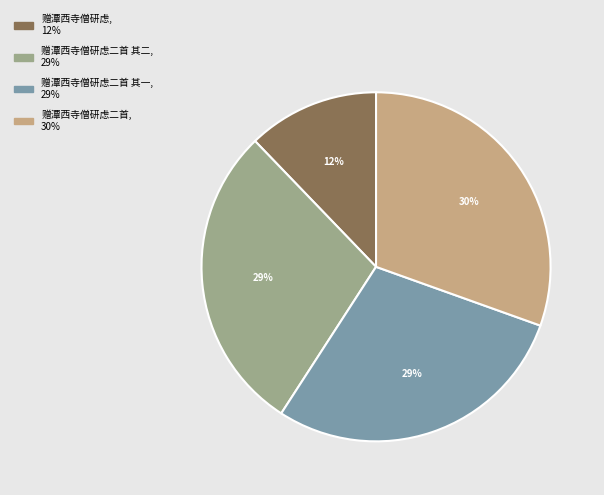

Is there any slice that represents more than half of the pie?

No